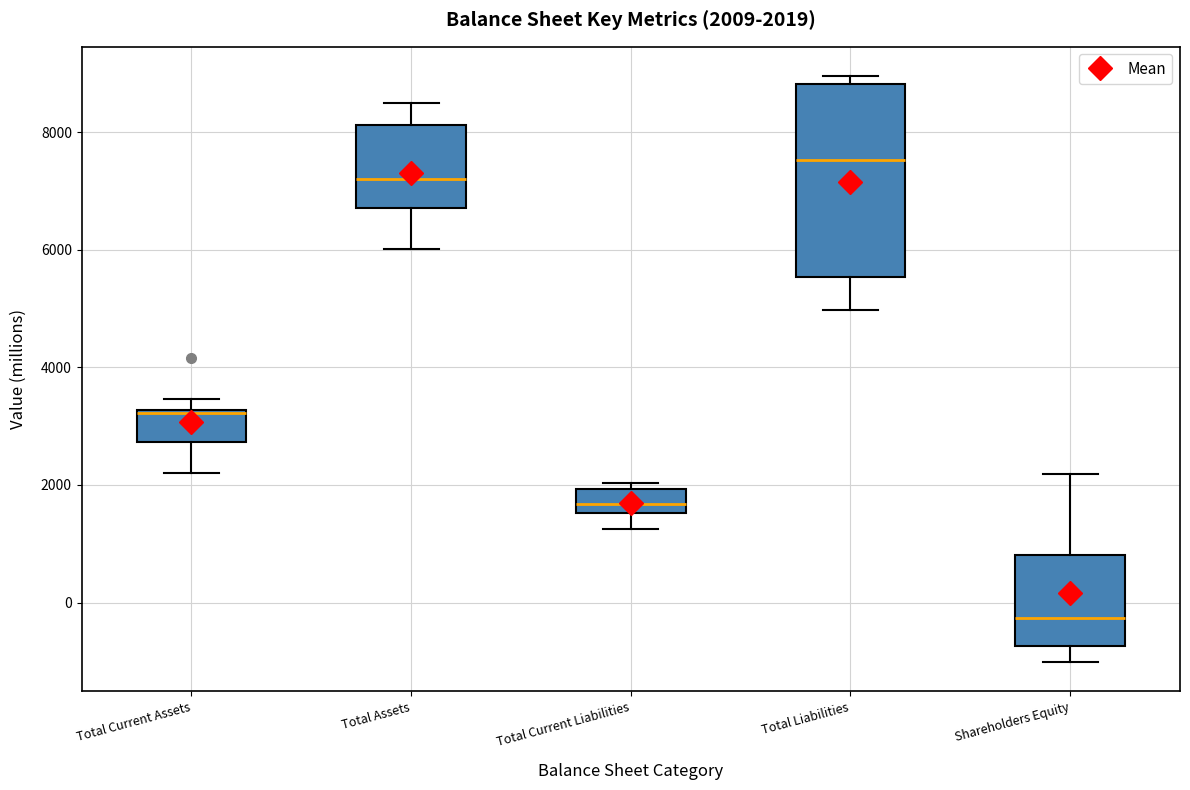

Comparing the boxes themselves (not the whiskers), which one is the tallest?

Total Liabilities